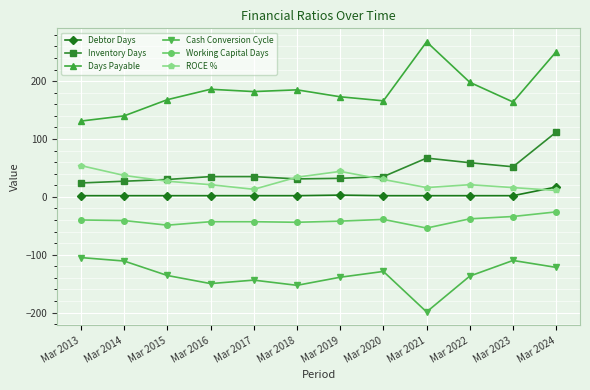

True or false: ROCE % has more than 1 interior local peaks.

True